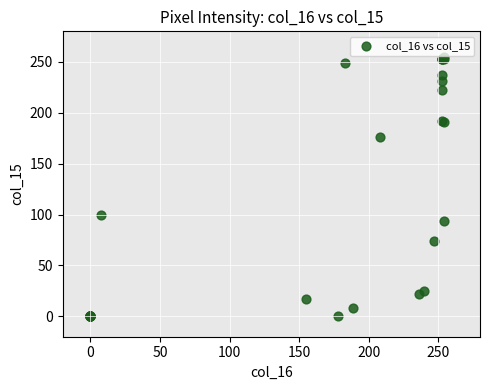

What Y value in the scatter plot is closest to 127?

100